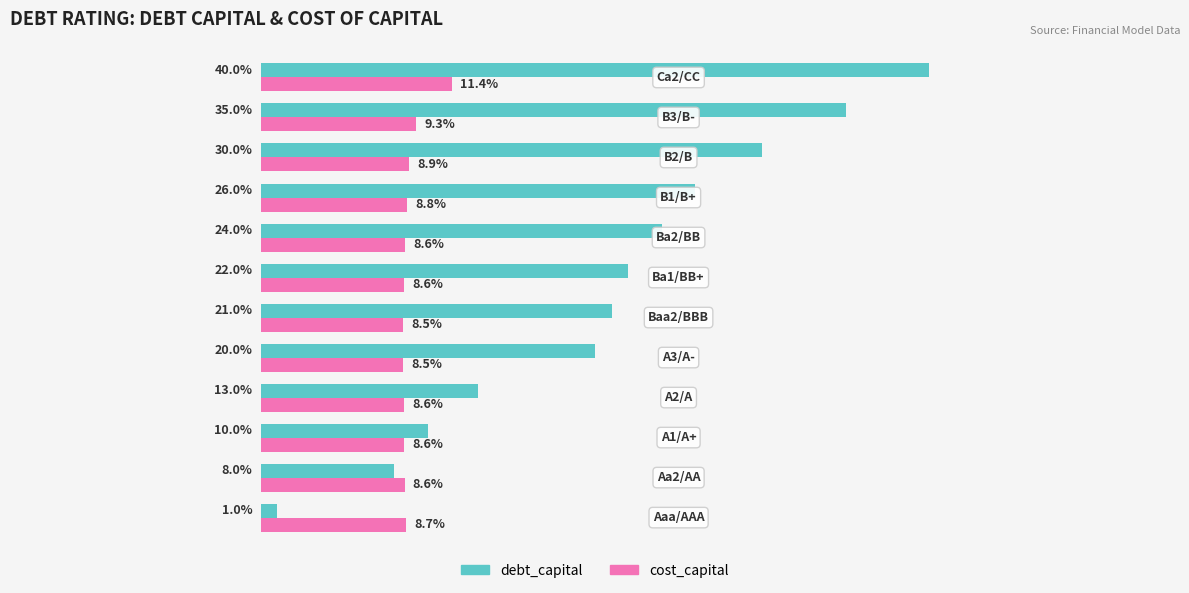

What is the difference between the maximum and minimum values in the debt_capital series?

0.4